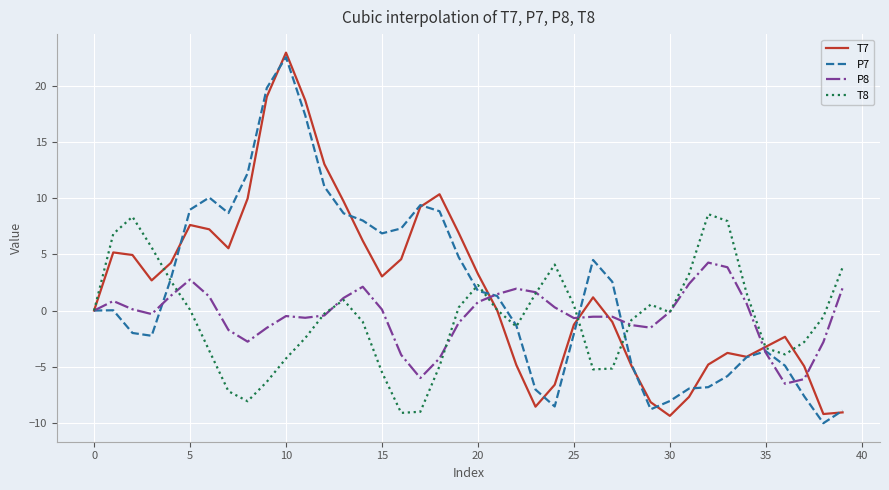

What is the highest value of the P7 series?

22.6